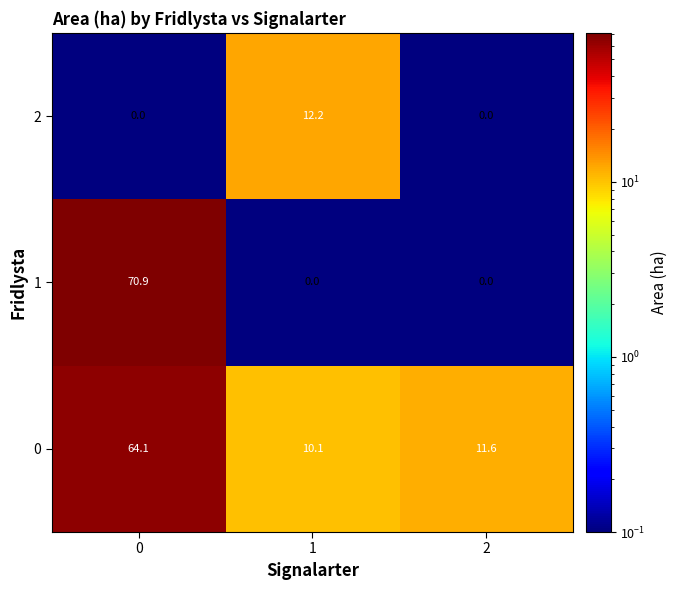

How many series are shown in this chart?

3